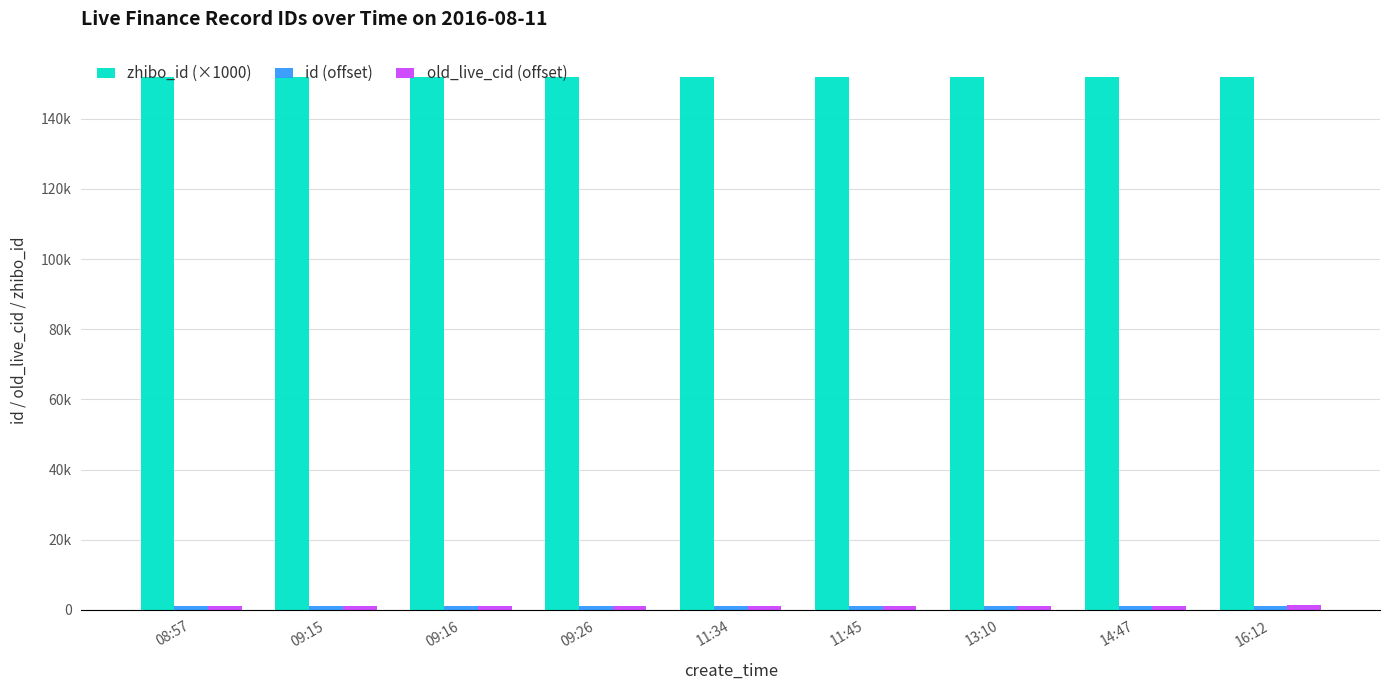

Does the chart contain any negative values?

No